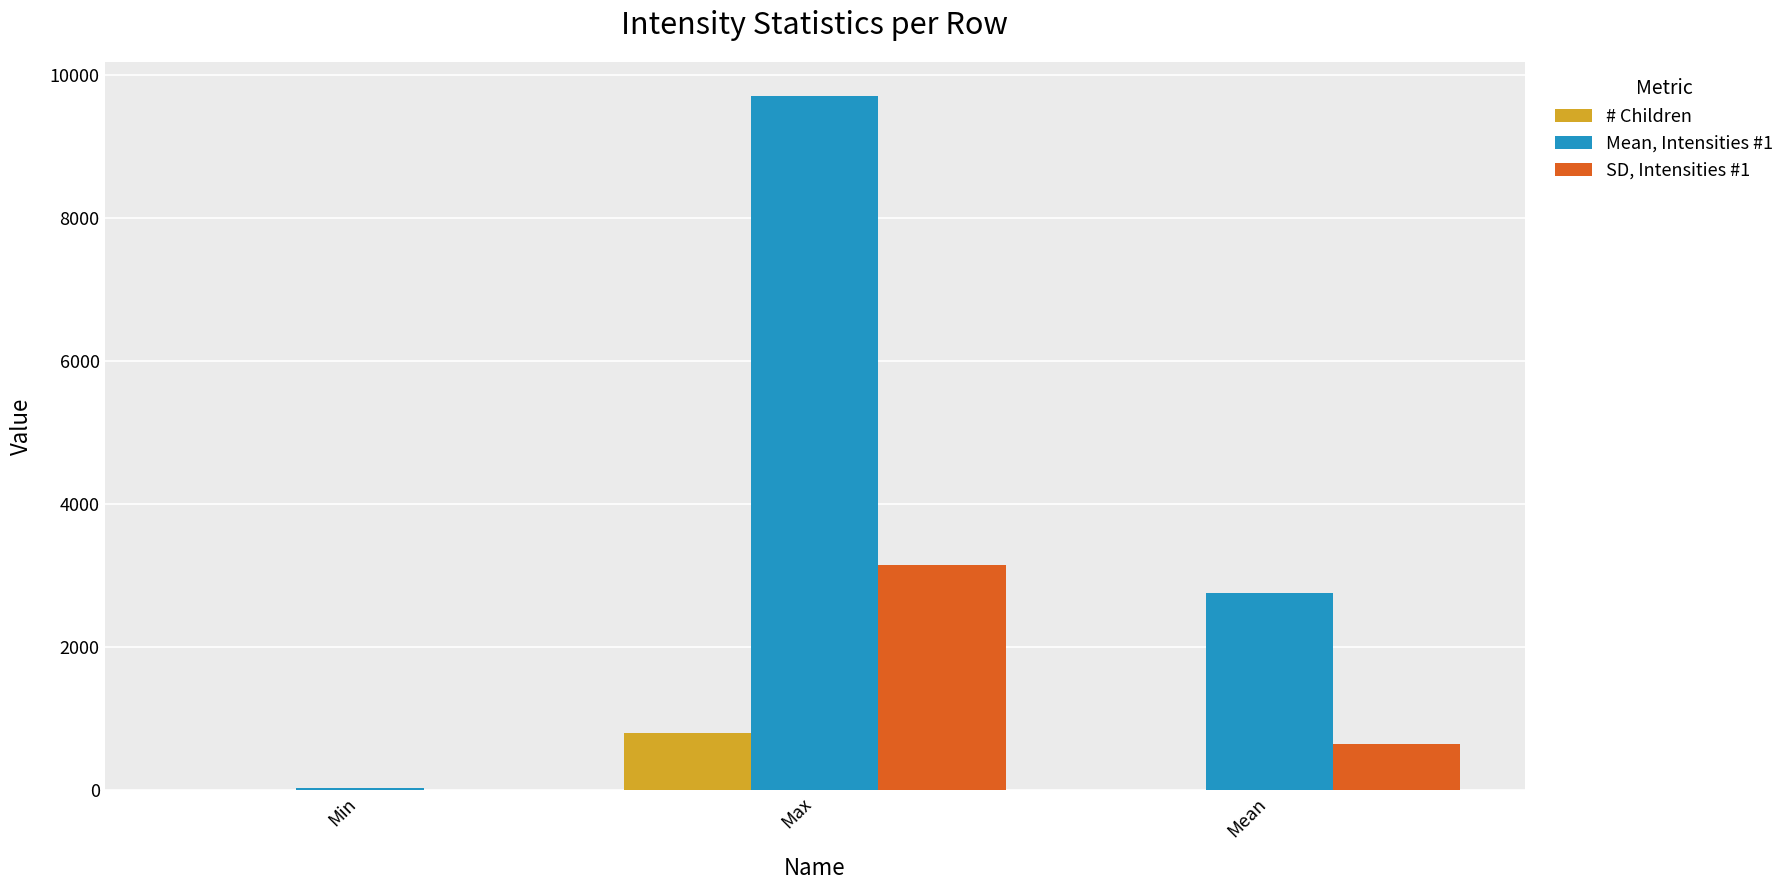

At which category is the sum across all series the highest?

Max